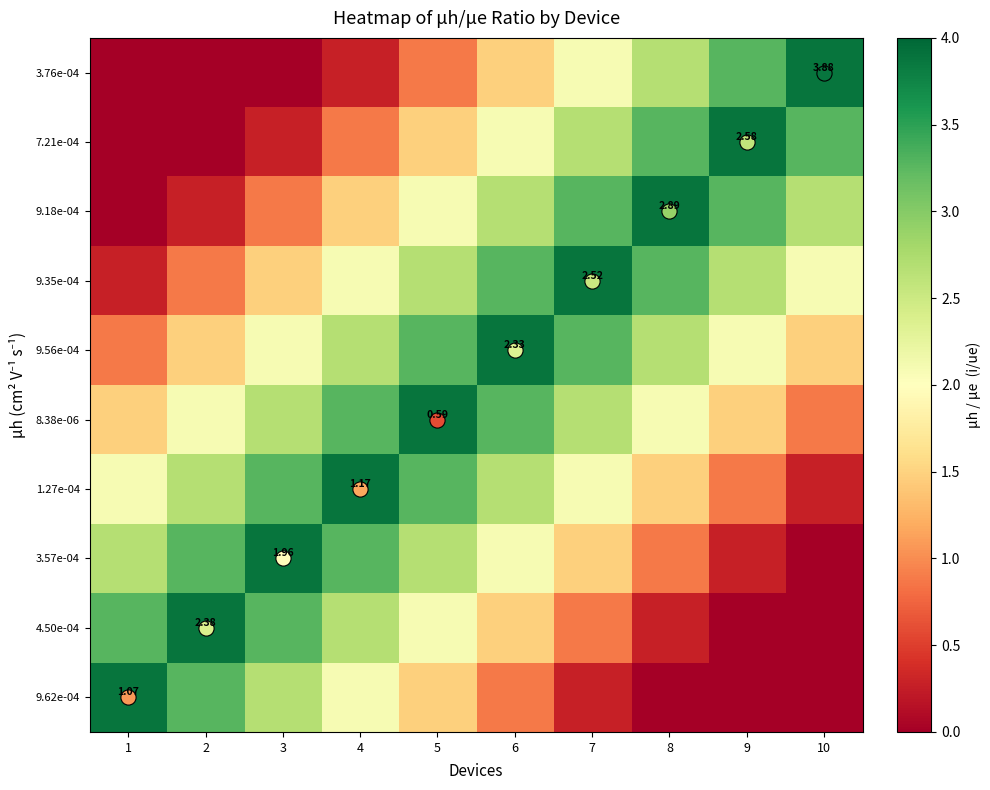

Rank the series by their maximum value, from lowest to highest.

9.62e-04, 4.50e-04, 3.57e-04, 1.27e-04, 8.38e-06, 9.56e-04, 9.35e-04, 9.18e-04, 7.21e-04, 3.76e-04